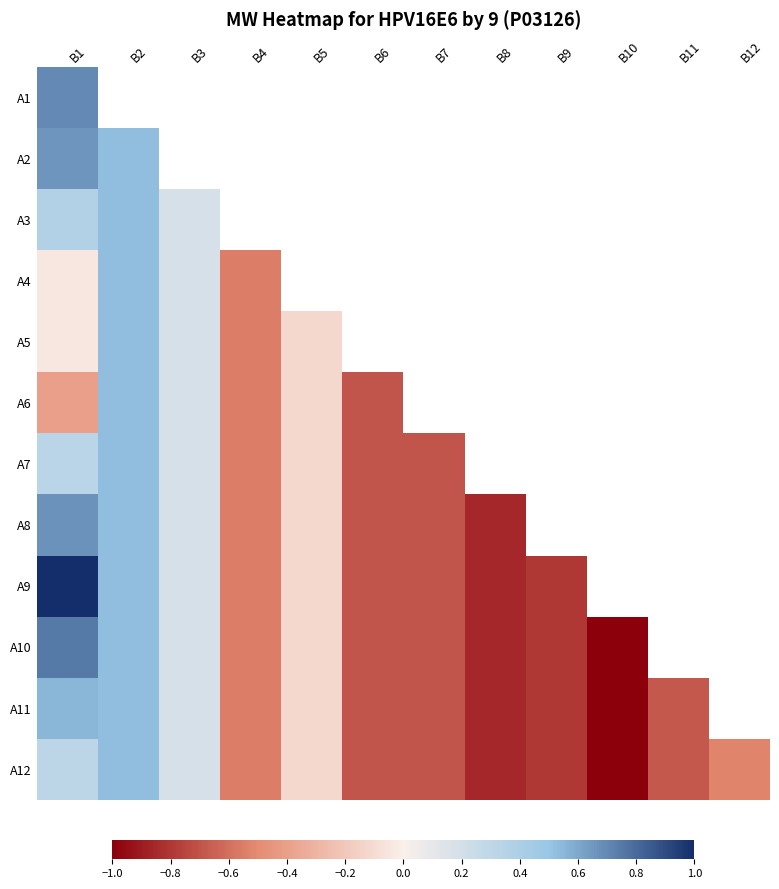

Reading right to left, what are all the values shown in this chart?

A1: B12=-0.5	B11=-0.7	B10=-1.0	B9=-0.8	B8=-0.9	B7=-0.7	B6=-0.7	B5=-0.1	B4=-0.5	B3=0.2	B2=0.5	B1=0.7
A2: B12=-0.5	B11=-0.7	B10=-1.0	B9=-0.8	B8=-0.9	B7=-0.7	B6=-0.7	B5=-0.1	B4=-0.5	B3=0.2	B2=0.5	B1=0.7
A3: B12=-0.5	B11=-0.7	B10=-1.0	B9=-0.8	B8=-0.9	B7=-0.7	B6=-0.7	B5=-0.1	B4=-0.5	B3=0.2	B2=0.5	B1=0.4
A4: B12=-0.5	B11=-0.7	B10=-1.0	B9=-0.8	B8=-0.9	B7=-0.7	B6=-0.7	B5=-0.1	B4=-0.5	B3=0.2	B2=0.5	B1=-0.0
A5: B12=-0.5	B11=-0.7	B10=-1.0	B9=-0.8	B8=-0.9	B7=-0.7	B6=-0.7	B5=-0.1	B4=-0.5	B3=0.2	B2=0.5	B1=-0.0
A6: B12=-0.5	B11=-0.7	B10=-1.0	B9=-0.8	B8=-0.9	B7=-0.7	B6=-0.7	B5=-0.1	B4=-0.5	B3=0.2	B2=0.5	B1=-0.4
A7: B12=-0.5	B11=-0.7	B10=-1.0	B9=-0.8	B8=-0.9	B7=-0.7	B6=-0.7	B5=-0.1	B4=-0.5	B3=0.2	B2=0.5	B1=0.3
A8: B12=-0.5	B11=-0.7	B10=-1.0	B9=-0.8	B8=-0.9	B7=-0.7	B6=-0.7	B5=-0.1	B4=-0.5	B3=0.2	B2=0.5	B1=0.7
A9: B12=-0.5	B11=-0.7	B10=-1.0	B9=-0.8	B8=-0.9	B7=-0.7	B6=-0.7	B5=-0.1	B4=-0.5	B3=0.2	B2=0.5	B1=1.0
A10: B12=-0.5	B11=-0.7	B10=-1.0	B9=-0.8	B8=-0.9	B7=-0.7	B6=-0.7	B5=-0.1	B4=-0.5	B3=0.2	B2=0.5	B1=0.7
A11: B12=-0.5	B11=-0.7	B10=-1.0	B9=-0.8	B8=-0.9	B7=-0.7	B6=-0.7	B5=-0.1	B4=-0.5	B3=0.2	B2=0.5	B1=0.6
A12: B12=-0.5	B11=-0.7	B10=-1.0	B9=-0.8	B8=-0.9	B7=-0.7	B6=-0.7	B5=-0.1	B4=-0.5	B3=0.2	B2=0.5	B1=0.3